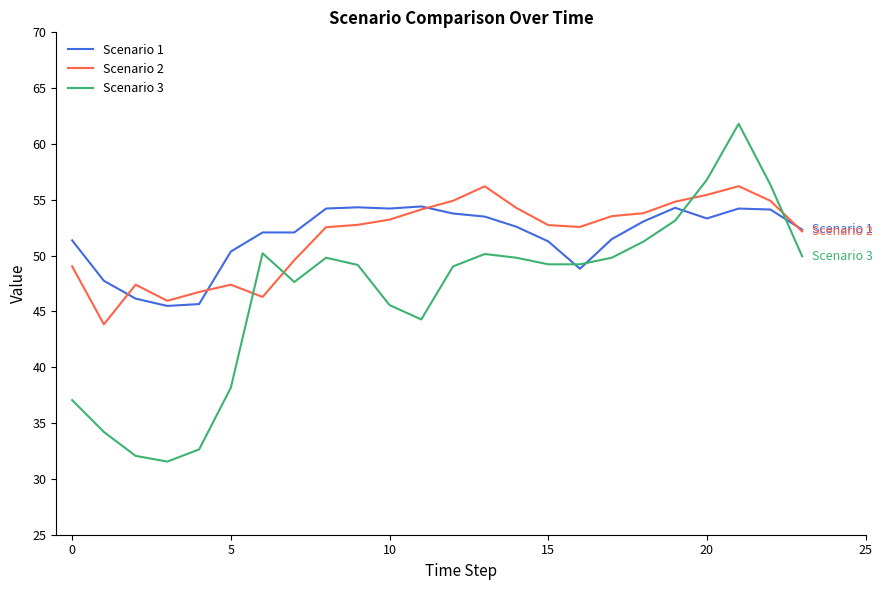

Rank the series by their maximum value, from highest to lowest.

Scenario 3, Scenario 2, Scenario 1